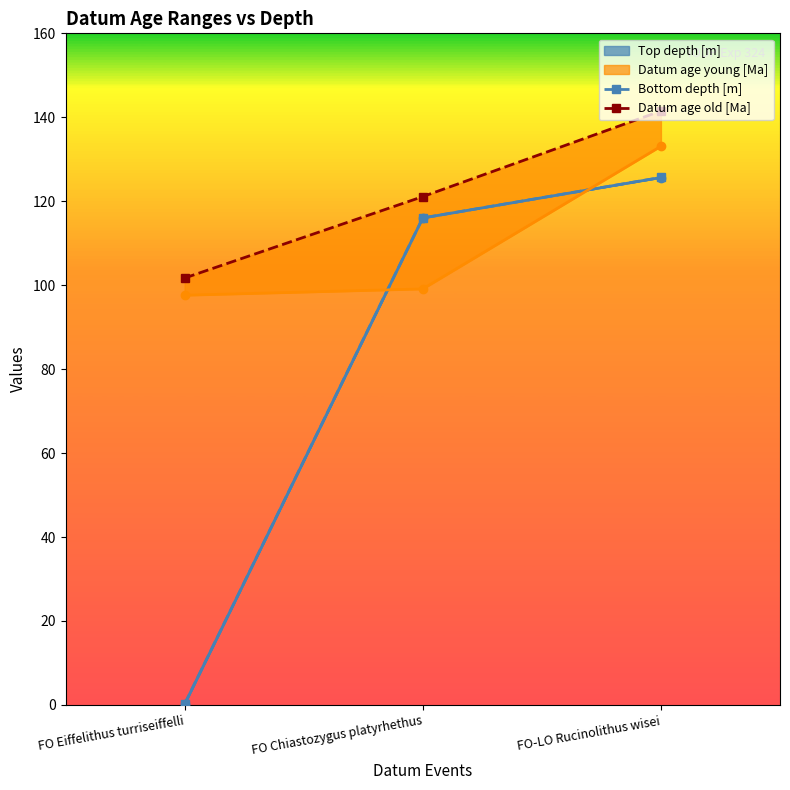

The Bottom depth [m] series shows 0.1 at FO Eiffelithus turriseiffelli. True or false?

False